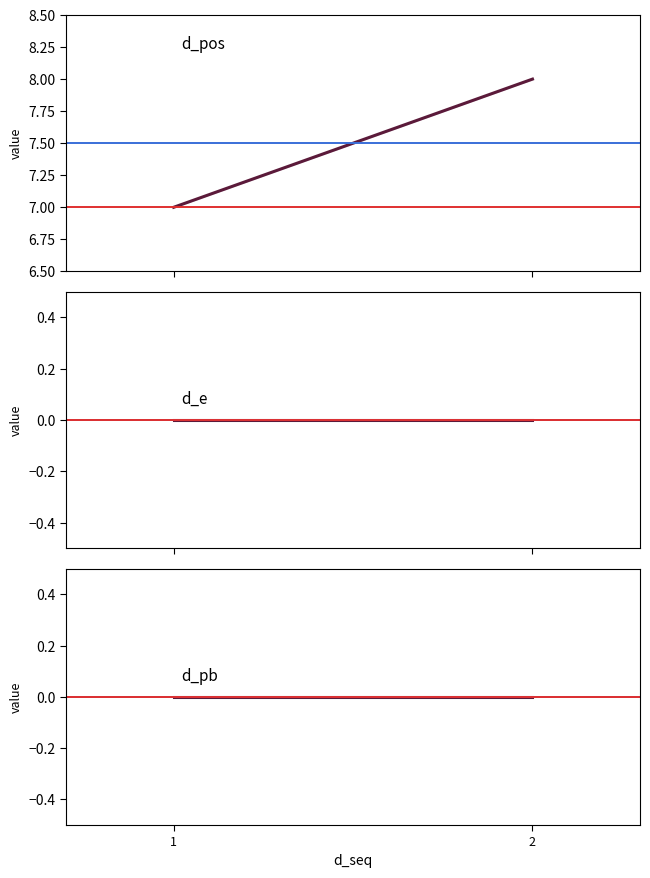

At which label does red ref reach its peak?

1